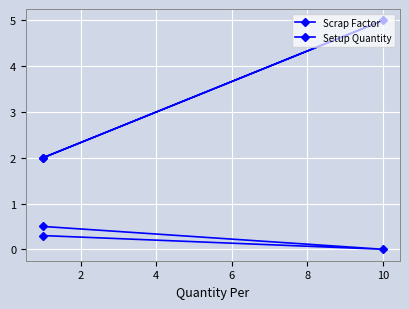

What is the lowest value of the Setup Quantity series?

2.0